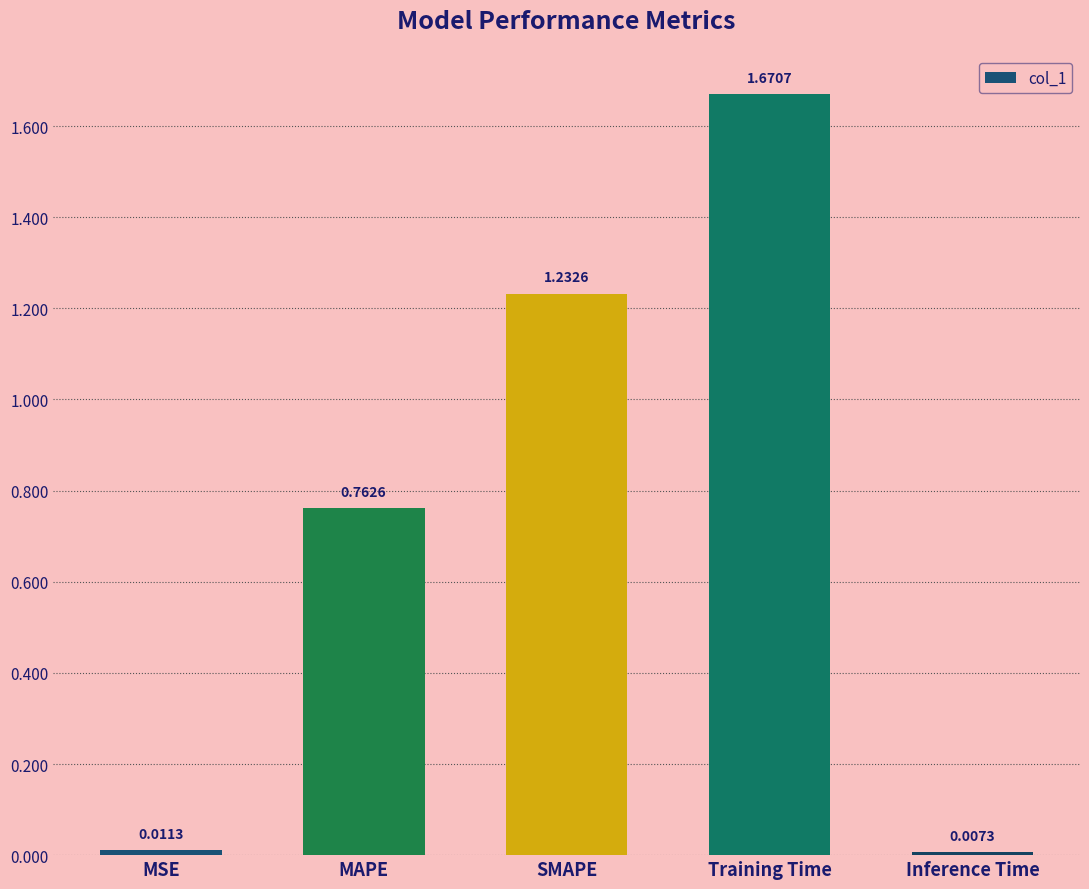

What is the label of the 5th bar from the left?

Inference Time